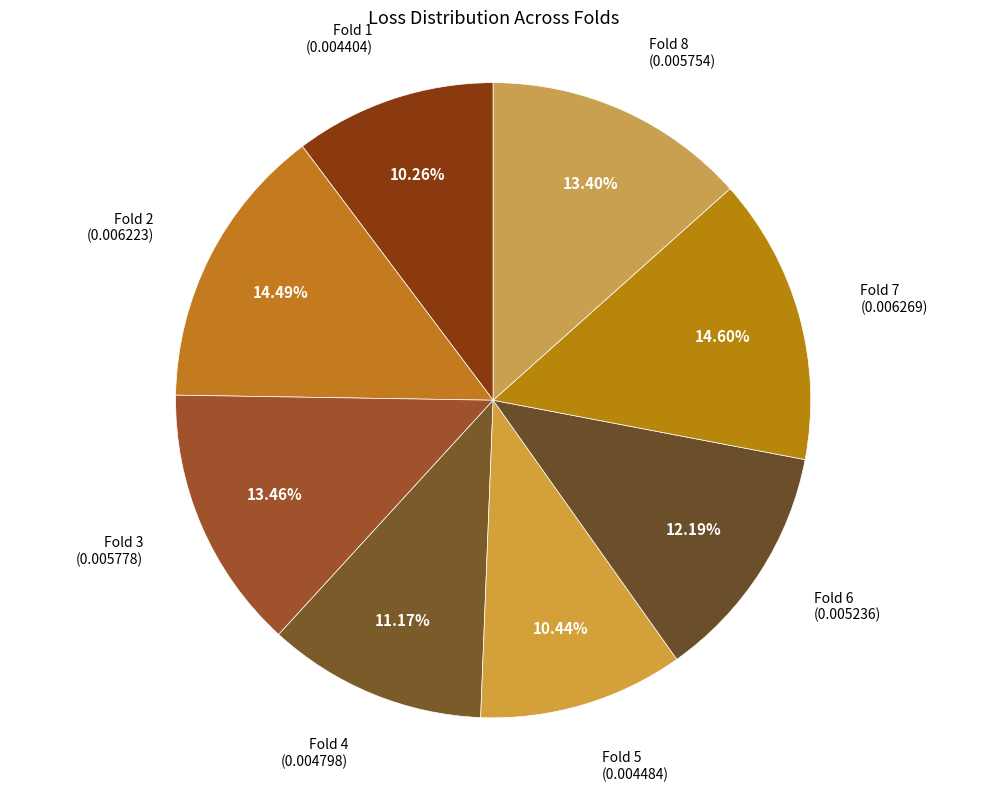

Combined, what portion of the pie is Fold 2 and Fold 7?

29.1%